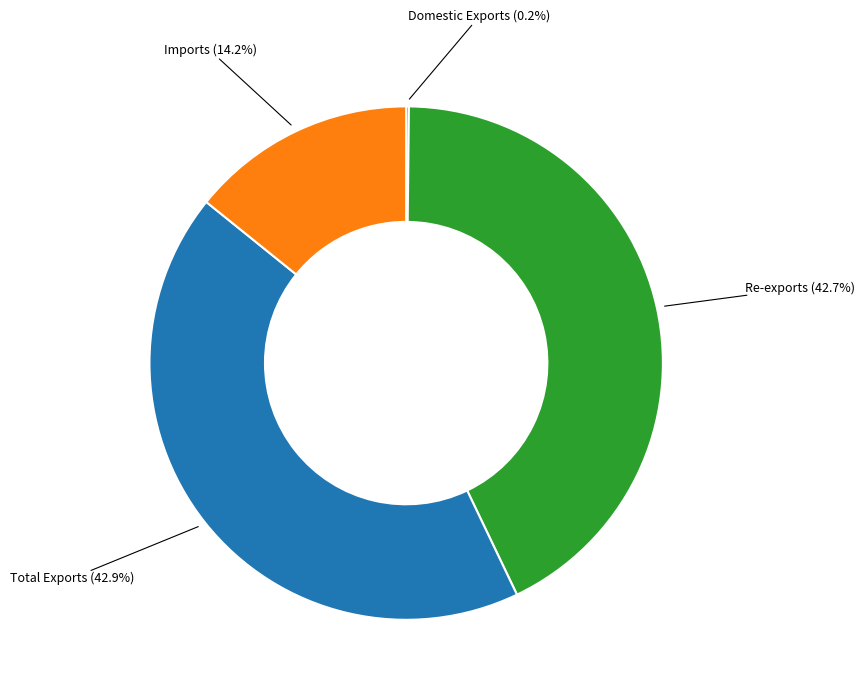

Is there any slice that represents more than half of the pie?

No